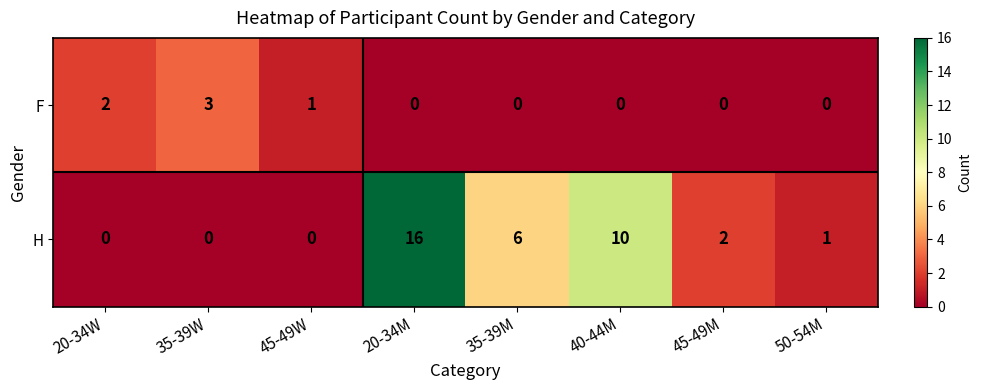

True or false: H has a value of 3 at 45-49M.

False